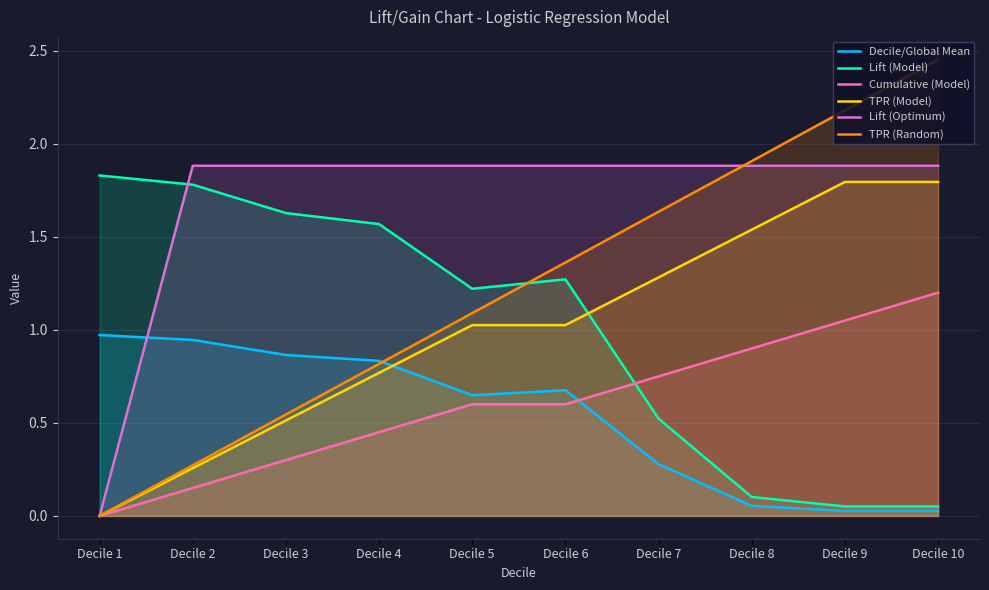

Count the number of data series in this chart.

6